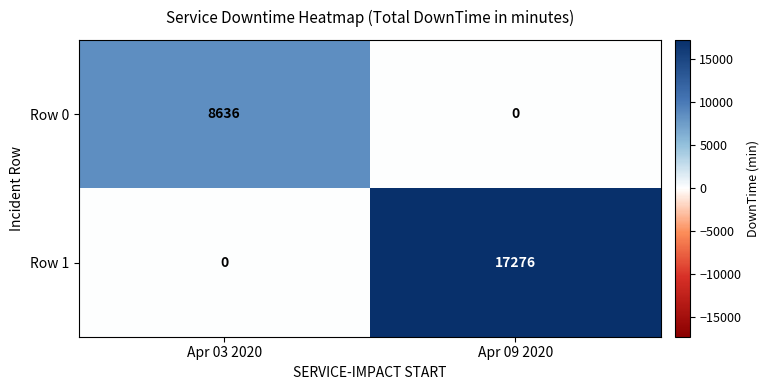

True or false: Row 0 has a value of 0 at Apr 09 2020.

True